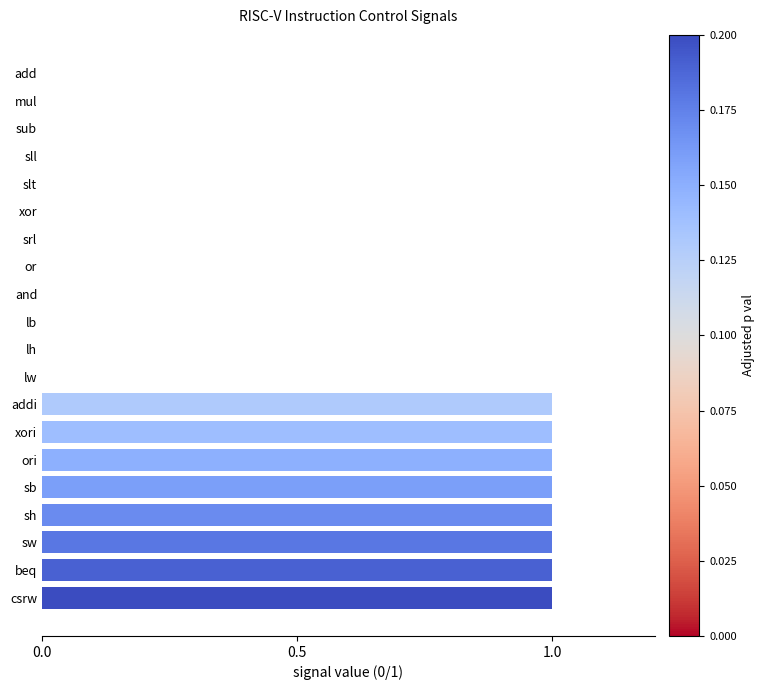

What is the change in value from add to sh?

+1